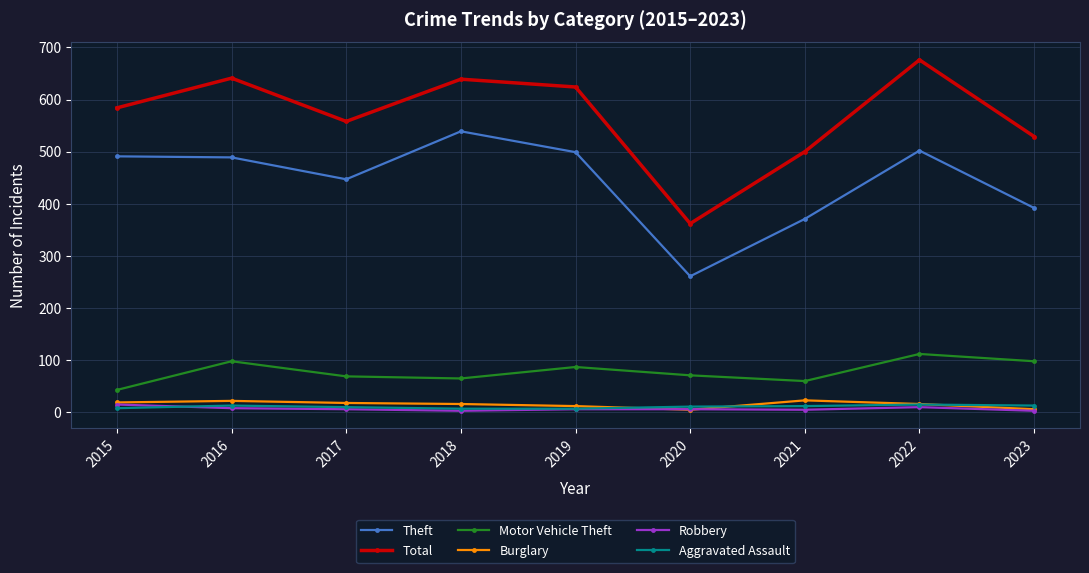

What is the value of the Theft point at the 7th from the left?

371